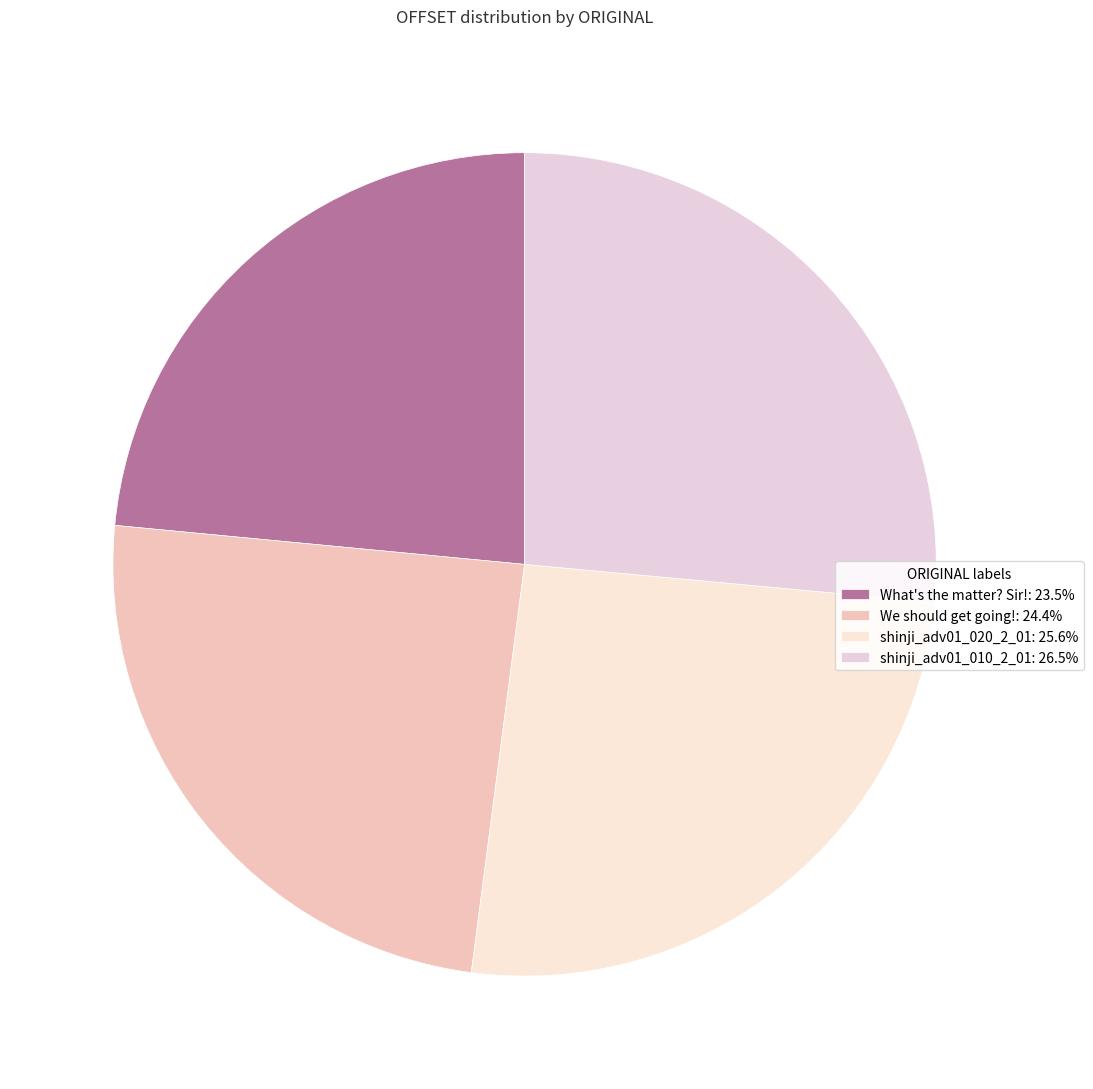

Between We should get going! and shinji_adv01_010_2_01, which is larger?

shinji_adv01_010_2_01